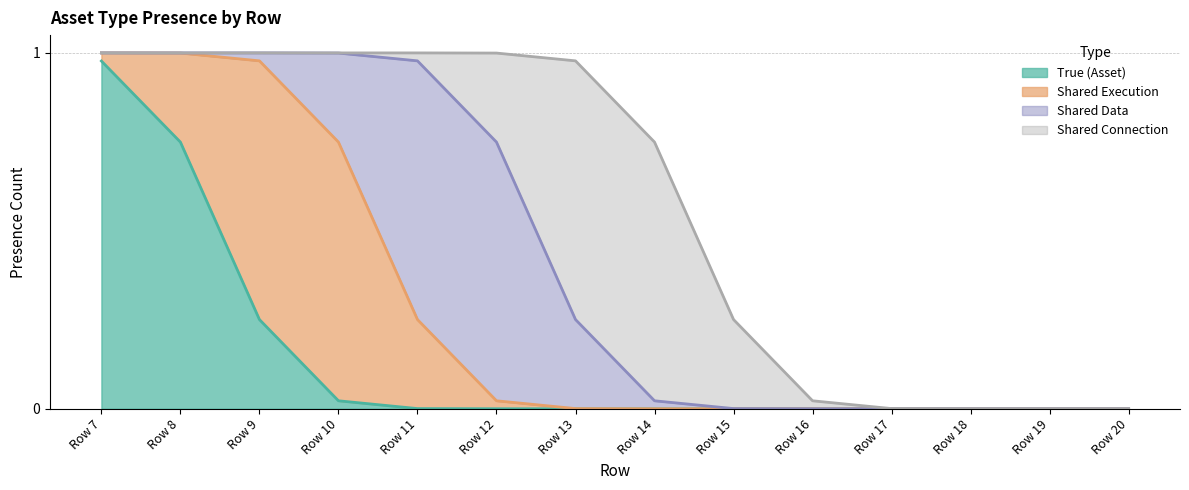

What is the difference between the second highest and minimum values in the Shared Execution series?

1